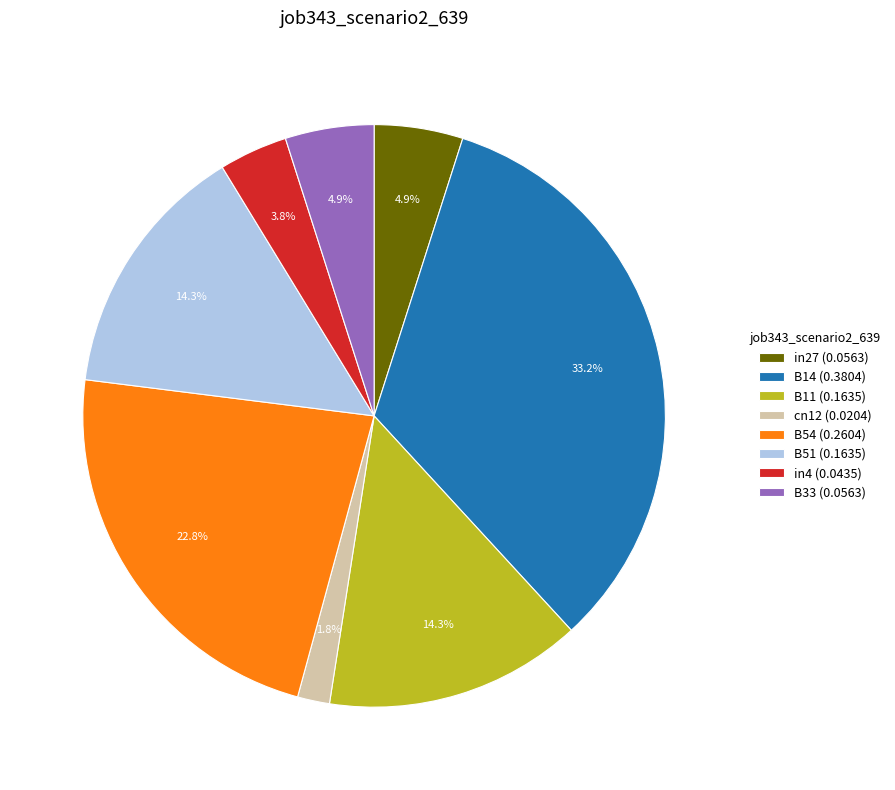

To the nearest percent, what portion does in27 represent?

5%